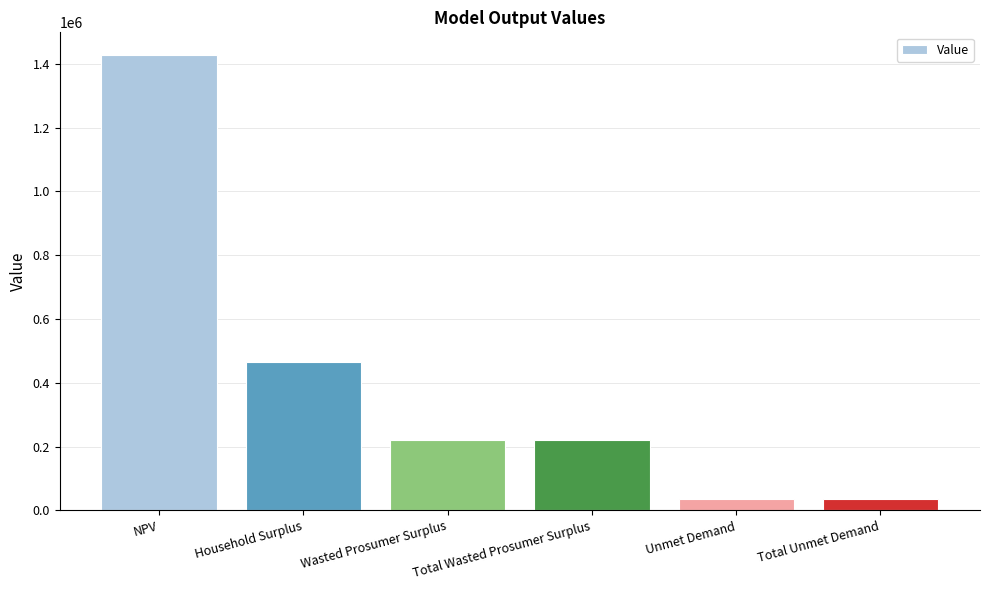

What is the value of the 2nd bar from the left?

466728.3